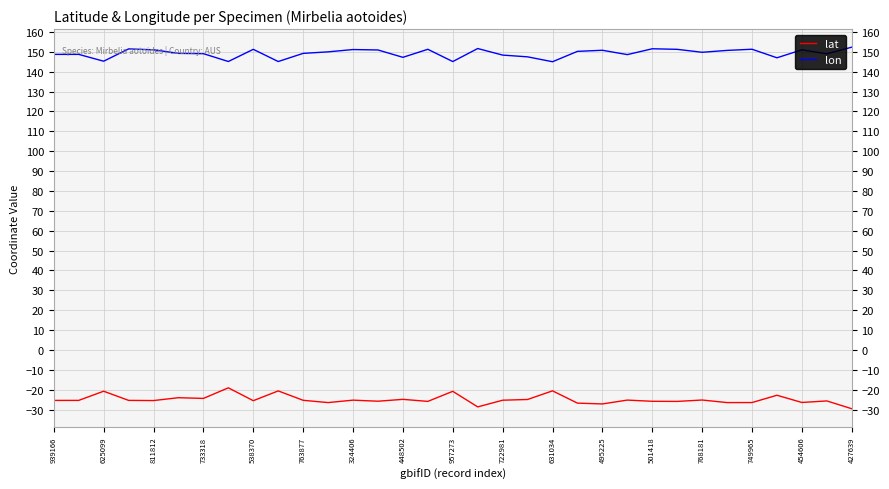

Which series has the widest spread of values?

lat